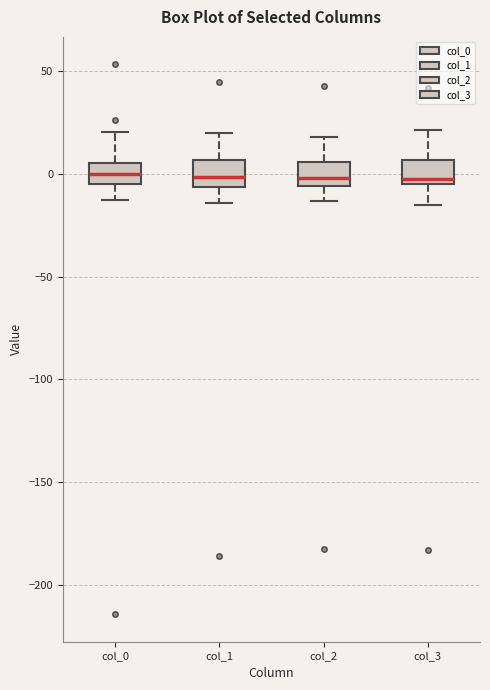

Where does the lower whisker of the box for col_1 end on the y-axis? The values are not printed on the chart, so give them approximately, as read against the axis.

-15